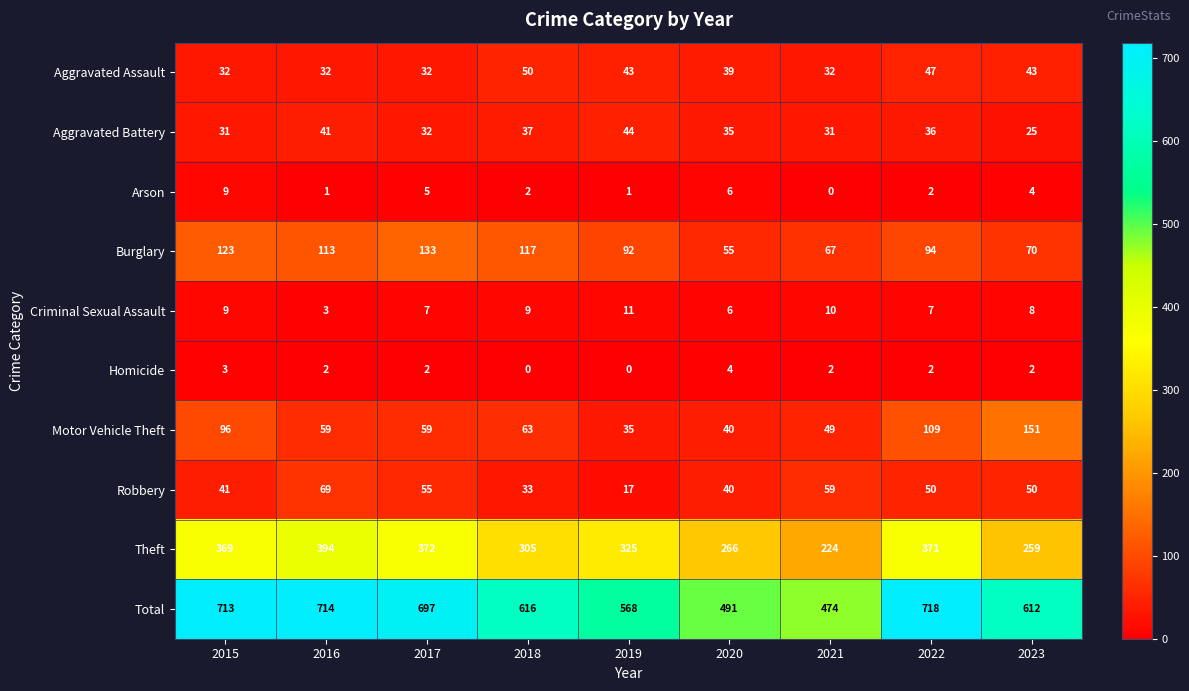

The value of Theft at 2022 is 618. True or false?

False